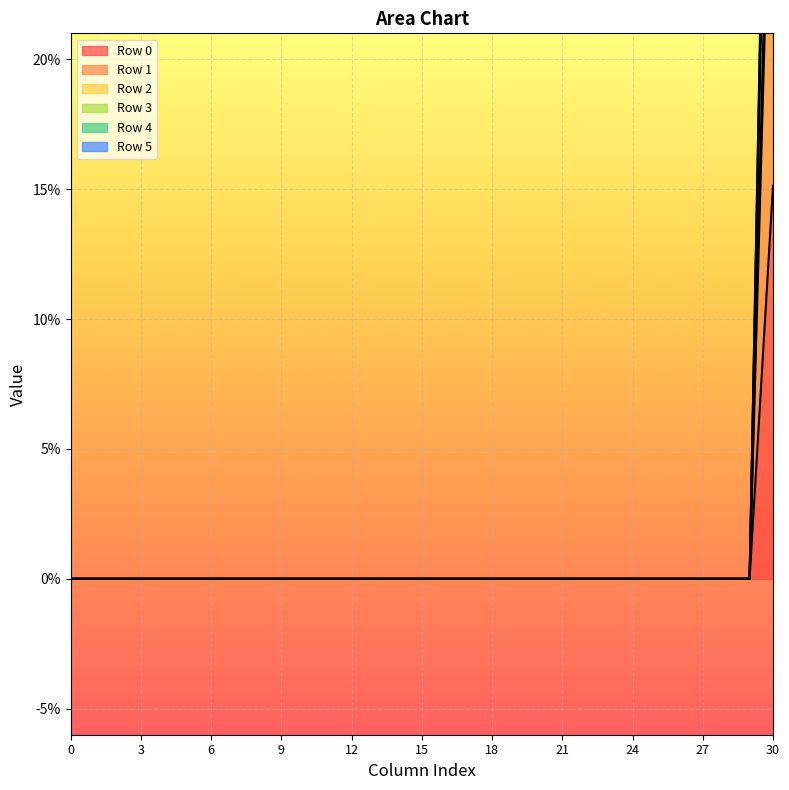

List the labels in order of Row 3 value, smallest first.

0, 1, 2, 3, 4, 5, 6, 7, 8, 9, 10, 11, 12, 13, 14, 15, 16, 17, 18, 19, 20, 21, 22, 23, 24, 25, 26, 27, 28, 29, 30